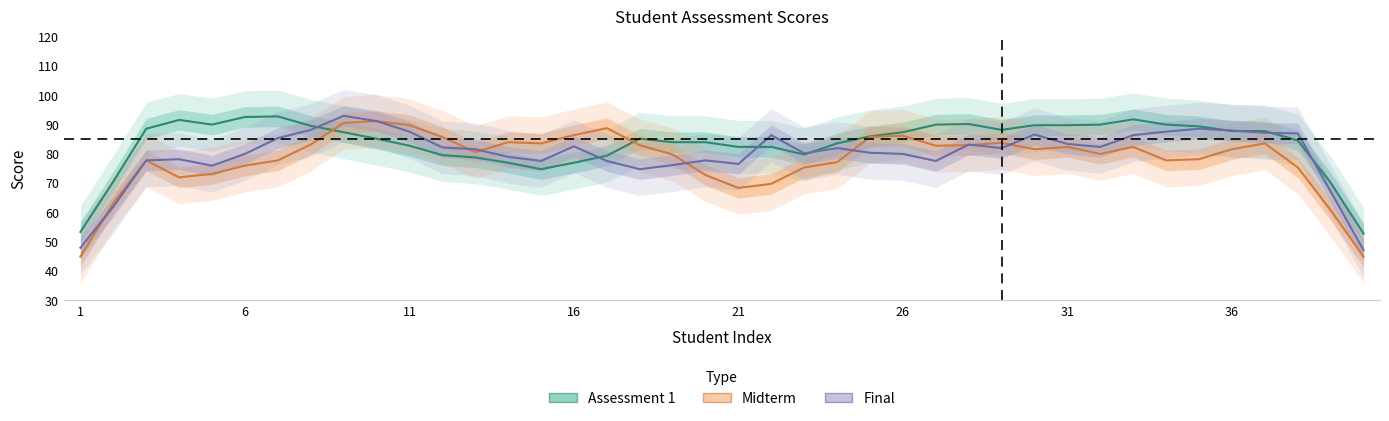

True or false: Final has a value of 80.2 at 24.

True